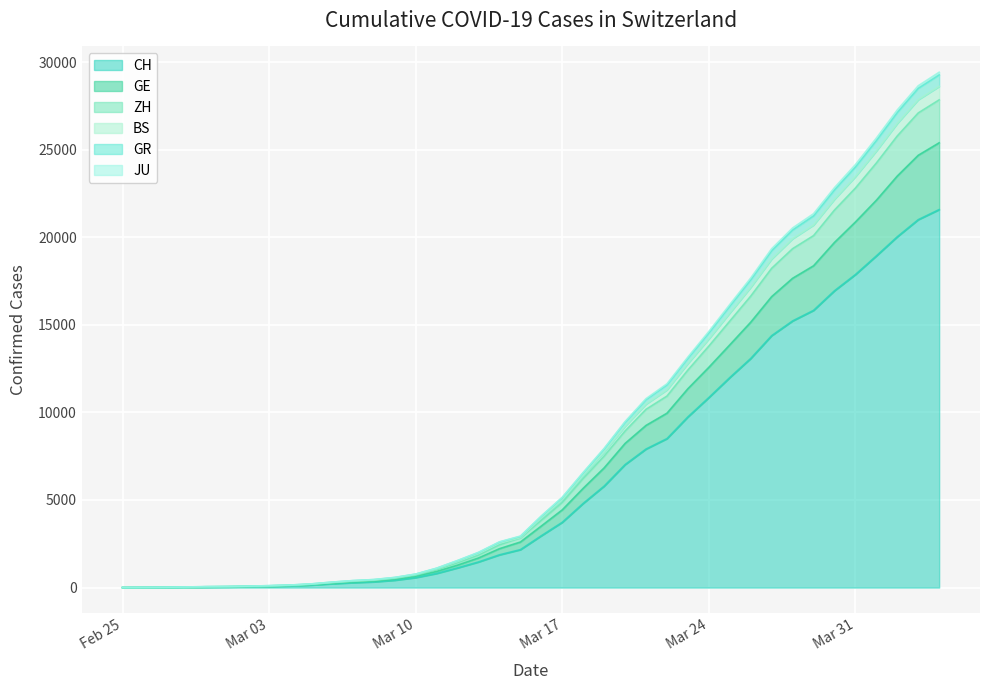

What is the maximum value for CH?

21580